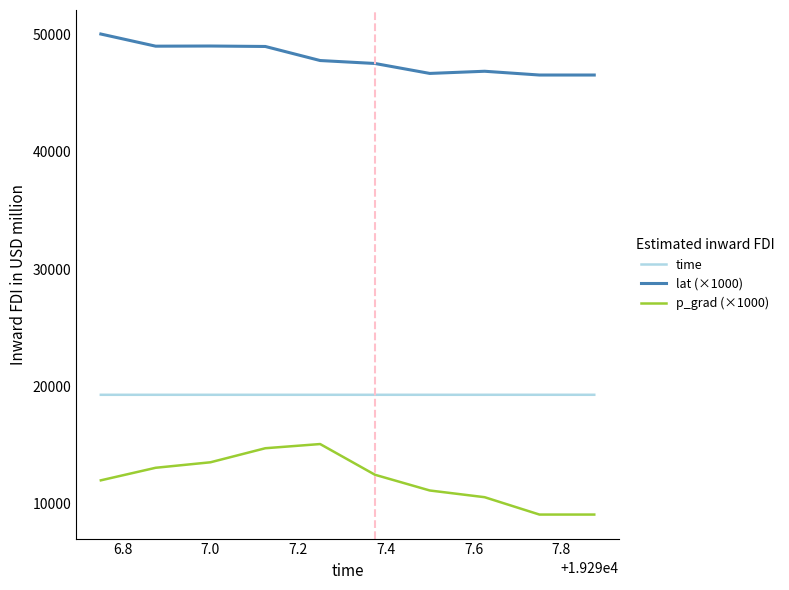

List the series in order of their overall mean, highest first.

lat (×1000), time, p_grad (×1000)